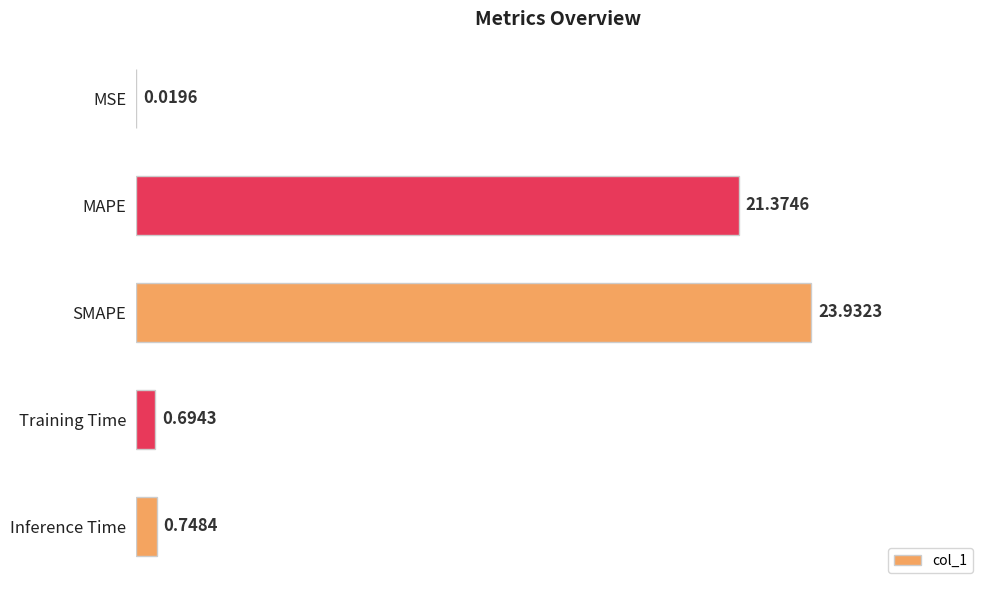

Where is the data nearest to the value 11?

Inference Time